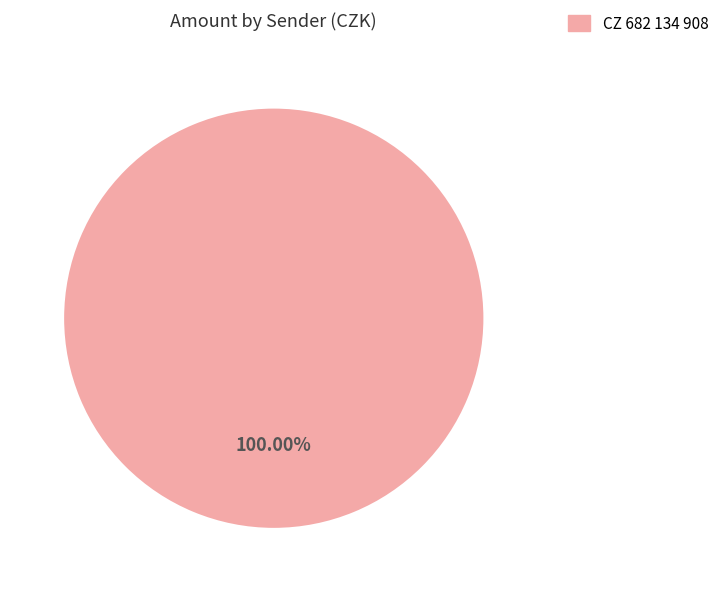

Is there a majority slice in this chart?

Yes